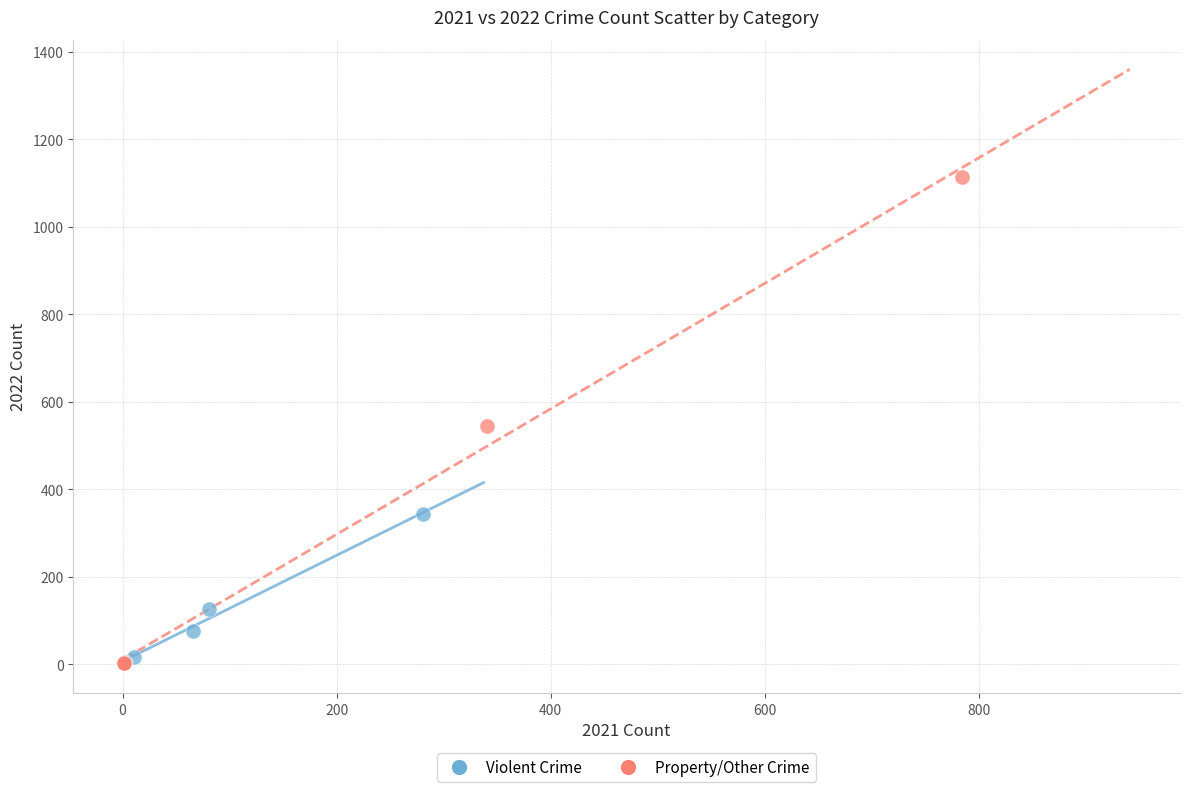

Which series has the widest spread of Y values?

Property/Other Crime